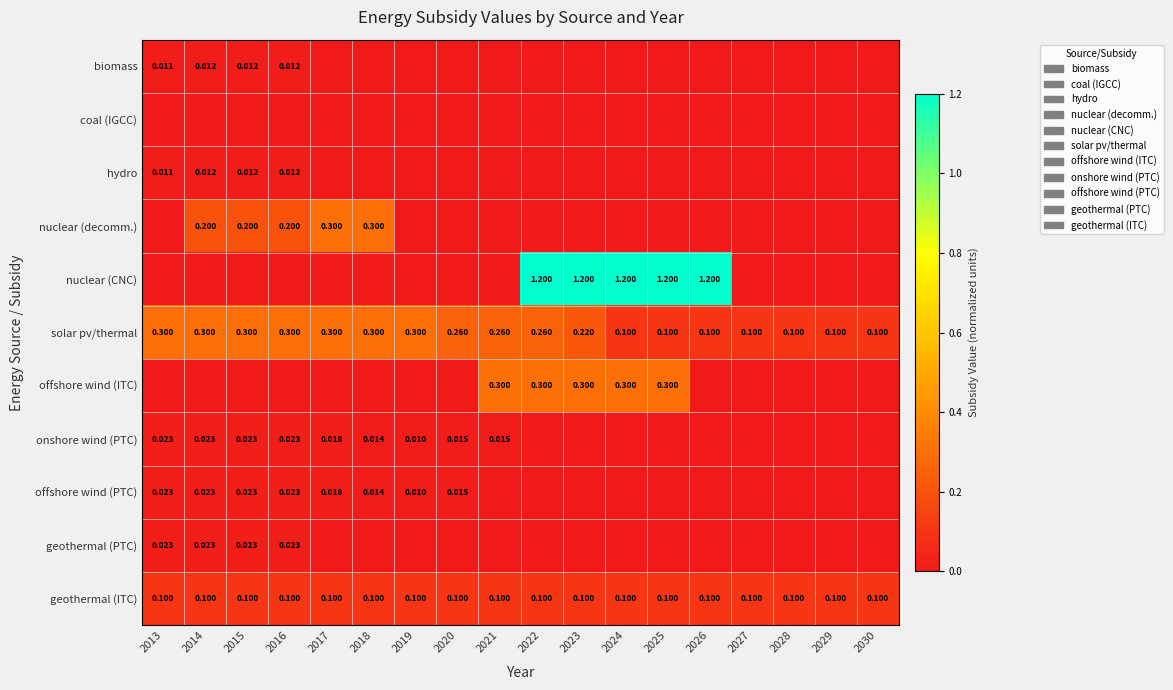

Is the value of solar pv/thermal at 2016 greater than the value of offshore wind (PTC) at 2017?

Yes